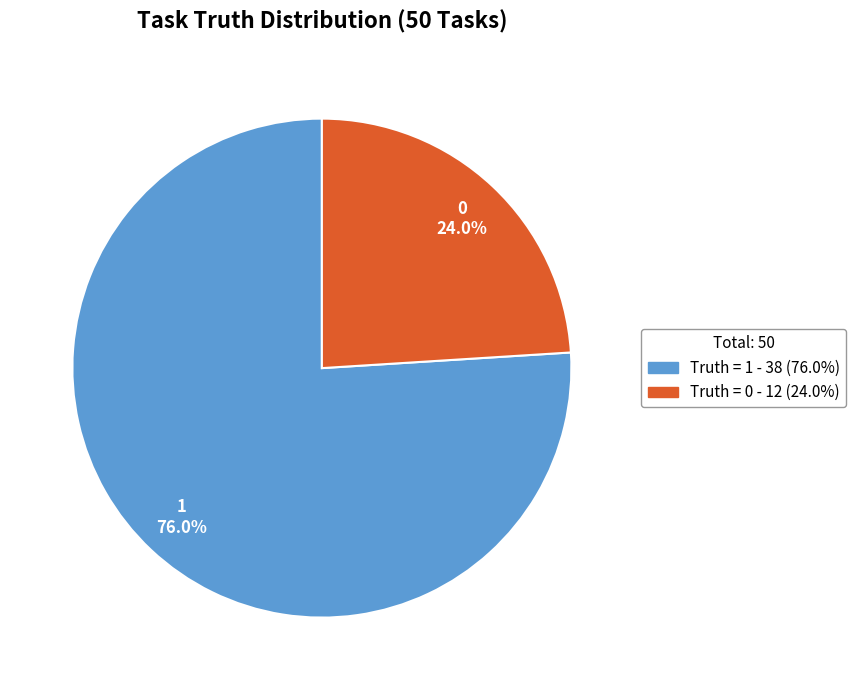

Does any single category account for the majority?

Yes